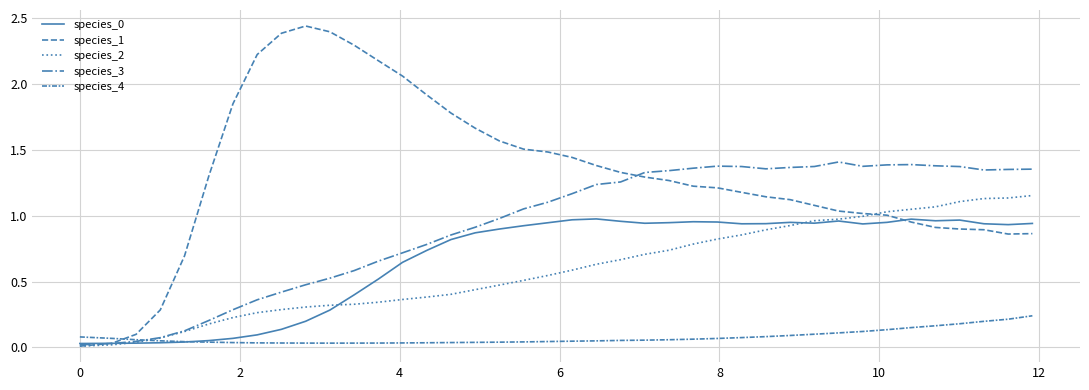

True or false: species_3 has more than 0 points higher than both neighbors.

True